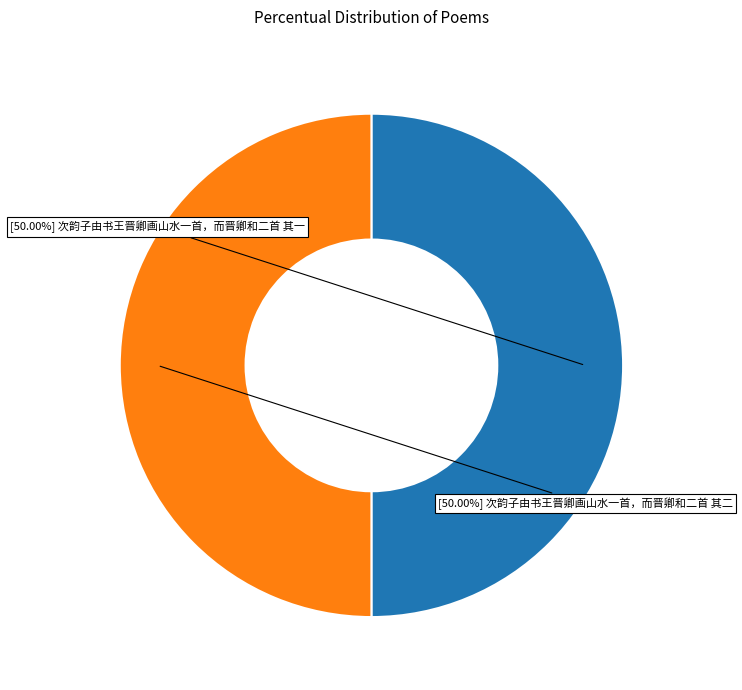

Count the number of slices in the pie.

2